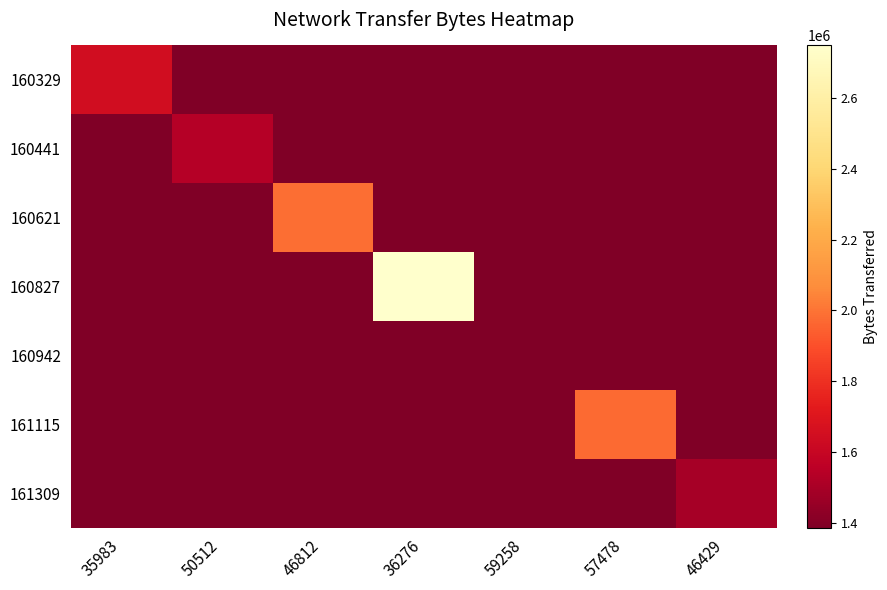

Reading left to right, list all the values displayed in this chart.

160329: 35983=1641990	50512=1384740	46812=1384740	36276=1384740	59258=1384740	57478=1384740	46429=1384740
160441: 35983=1384740	50512=1537620	46812=1384740	36276=1384740	59258=1384740	57478=1384740	46429=1384740
160621: 35983=1384740	50512=1384740	46812=1983030	36276=1384740	59258=1384740	57478=1384740	46429=1384740
160827: 35983=1384740	50512=1384740	46812=1384740	36276=2748900	59258=1384740	57478=1384740	46429=1384740
160942: 35983=1384740	50512=1384740	46812=1384740	36276=1384740	59258=1384740	57478=1384740	46429=1384740
161115: 35983=1384740	50512=1384740	46812=1384740	36276=1384740	59258=1384740	57478=1971270	46429=1384740
161309: 35983=1384740	50512=1384740	46812=1384740	36276=1384740	59258=1384740	57478=1384740	46429=1493520